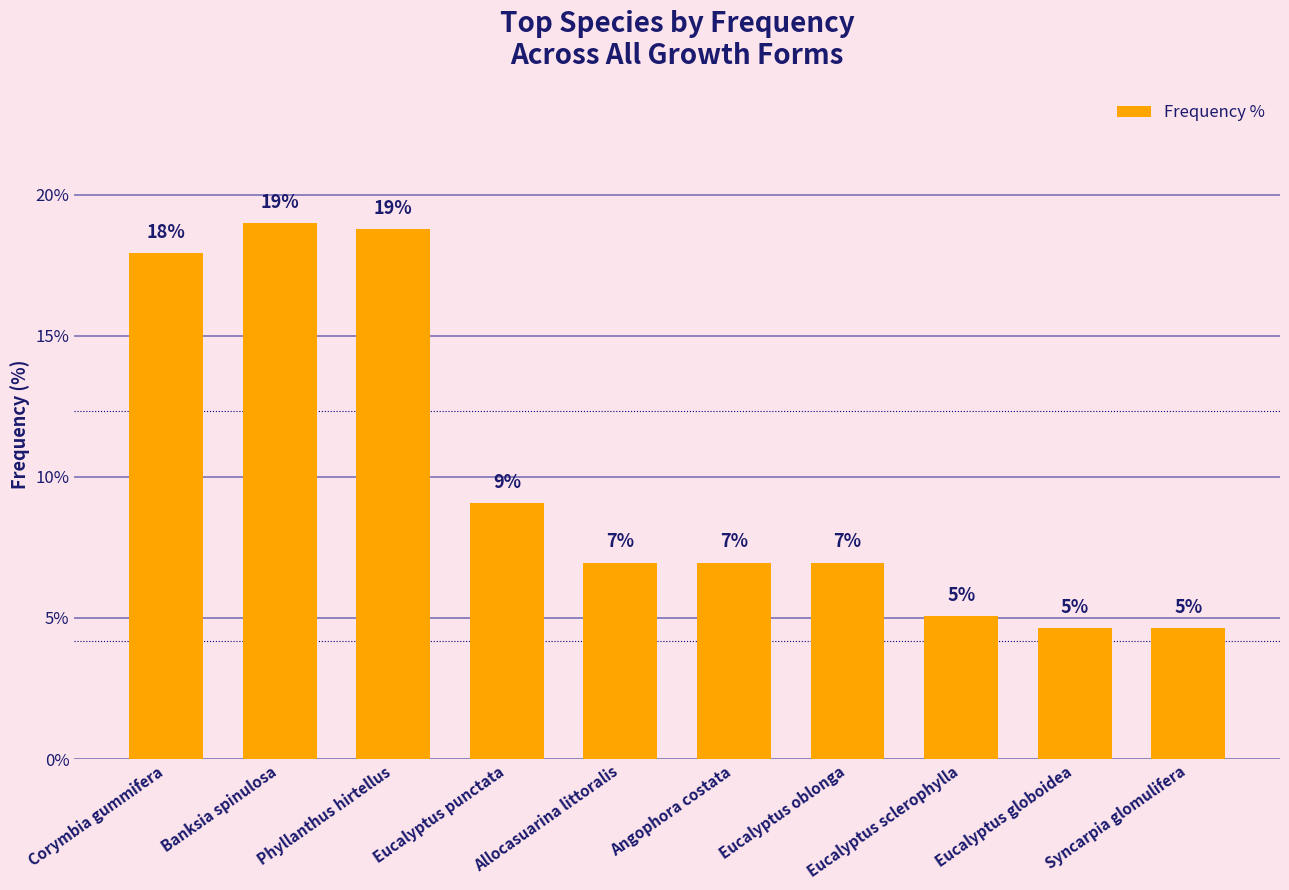

What is the greatest value displayed?

19.0